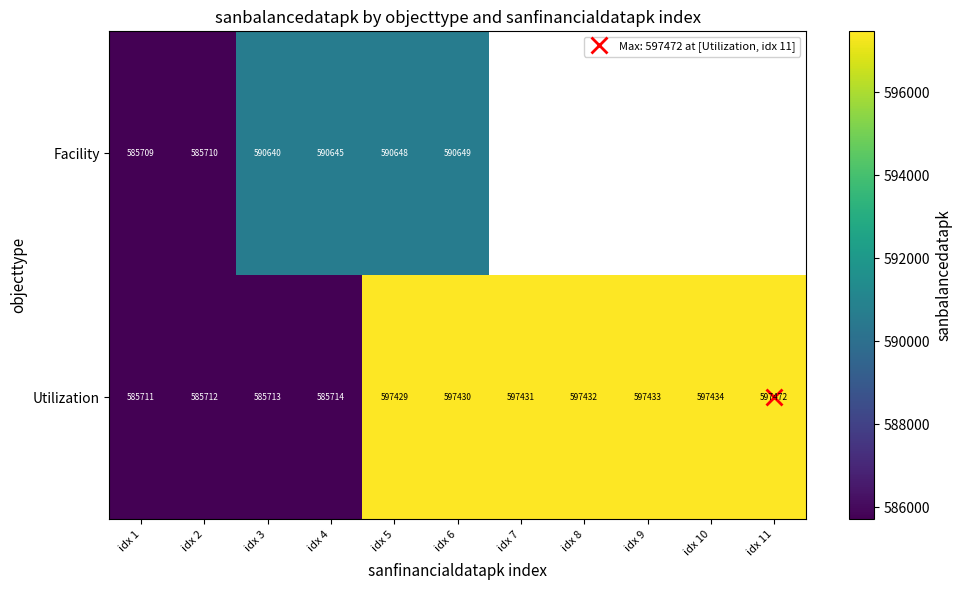

Where is Utilization nearest to the value 591591?

idx 5